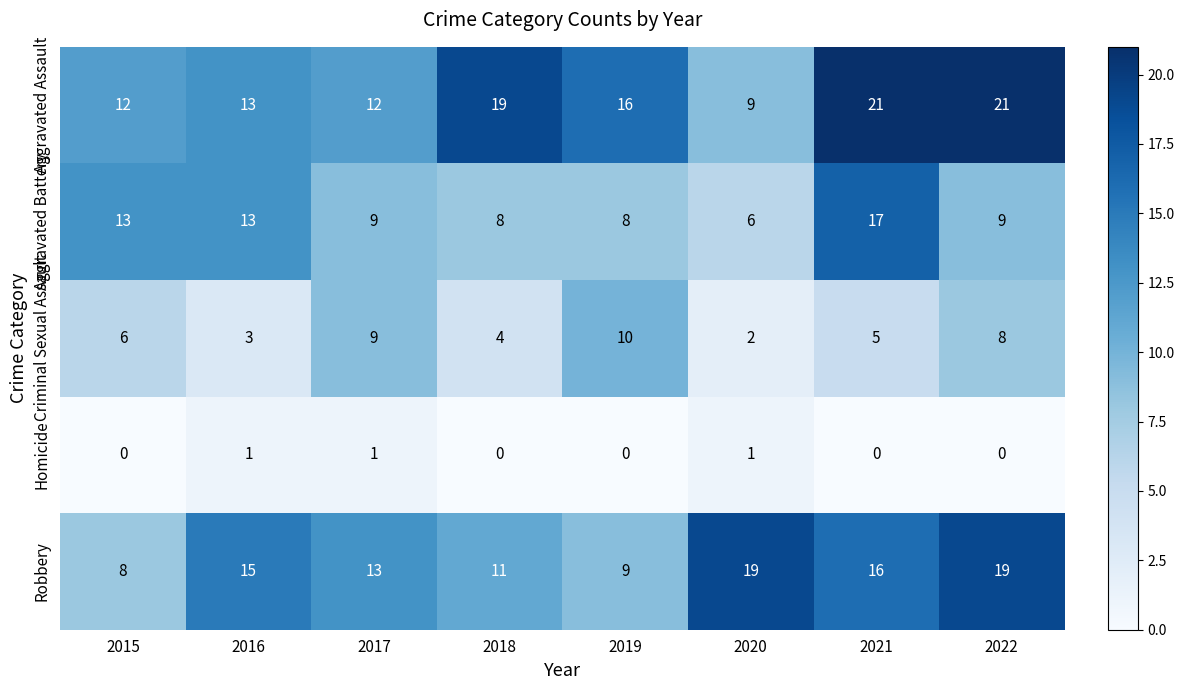

Rank the series by their maximum value, from highest to lowest.

Aggravated Assault, Robbery, Aggravated Battery, Criminal Sexual Assault, Homicide